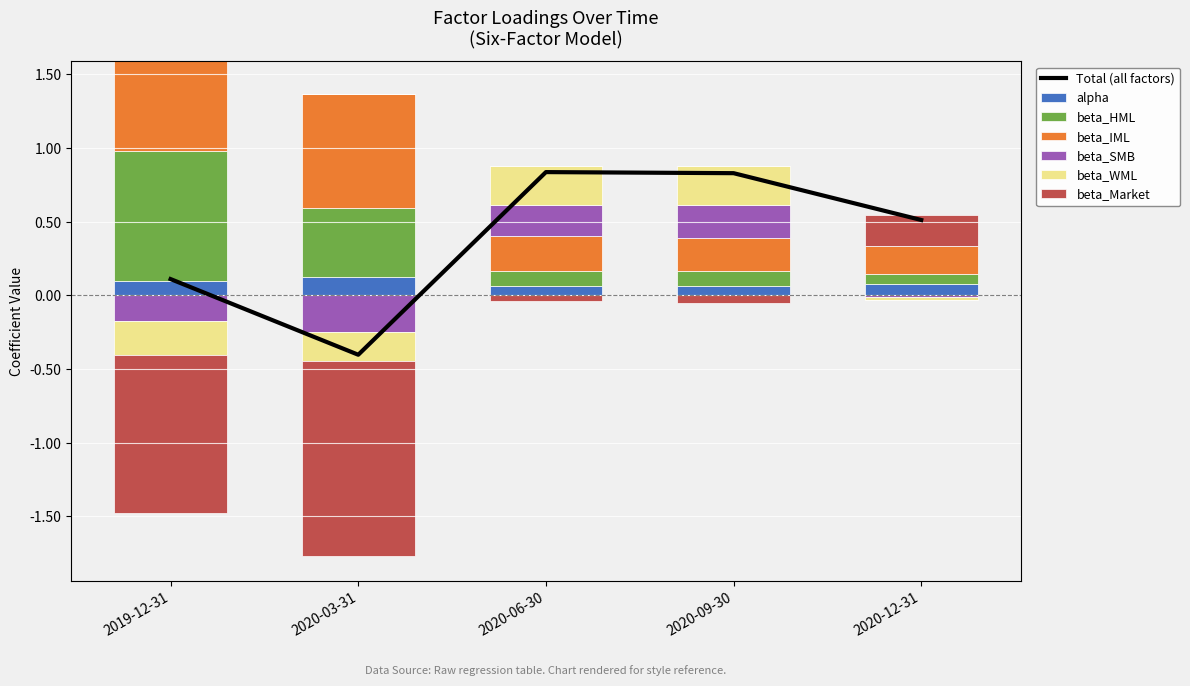

Which series has the widest spread of values?

beta_Market